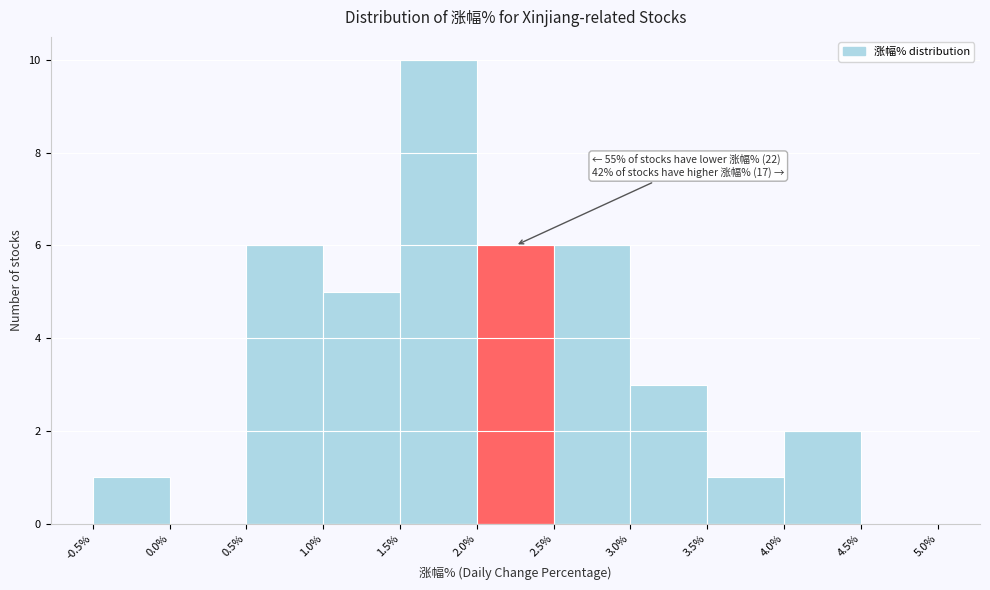

Which range on the x-axis has the tallest bar?

1.5% to 2.0%